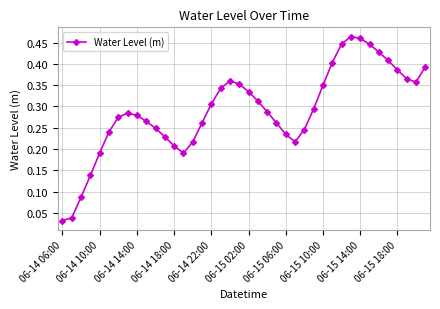

What is the sum of all values?

11.6